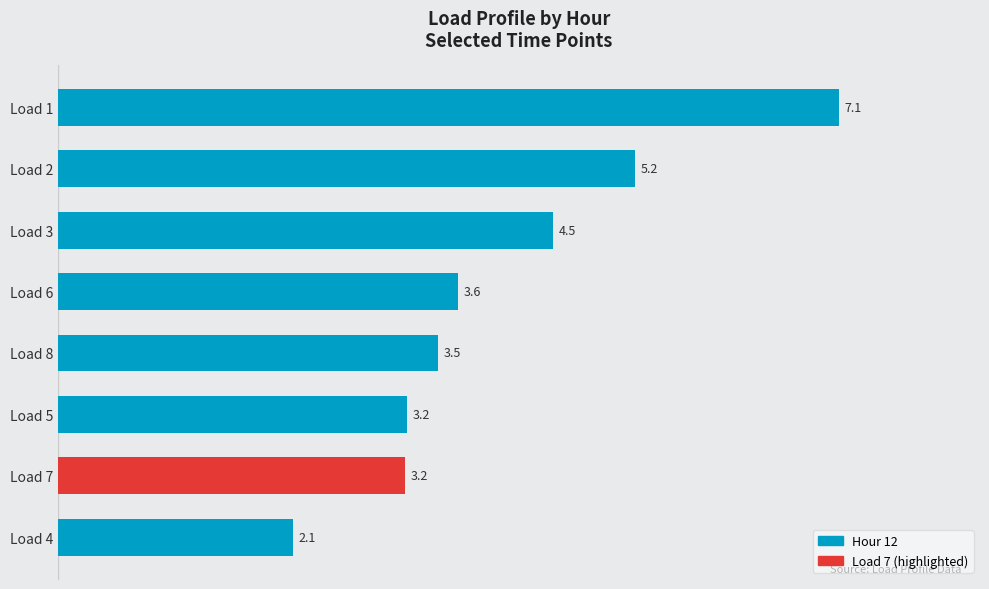

Reading top to bottom, list all the values displayed in this chart.

Load 1=7.1	Load 2=5.2	Load 3=4.5	Load 6=3.6	Load 8=3.5	Load 5=3.2	Load 7=3.2	Load 4=2.1